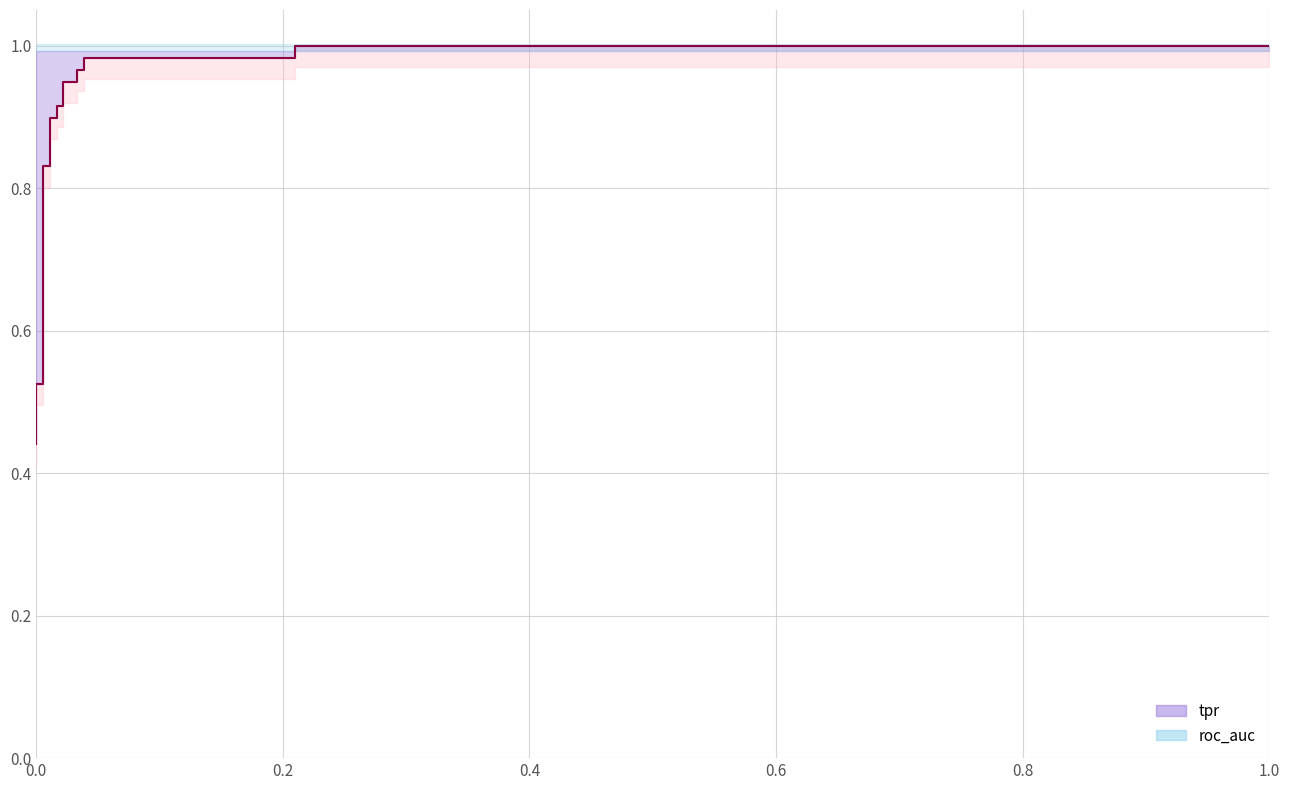

True or false: the data has more than 0 interior local peaks.

False